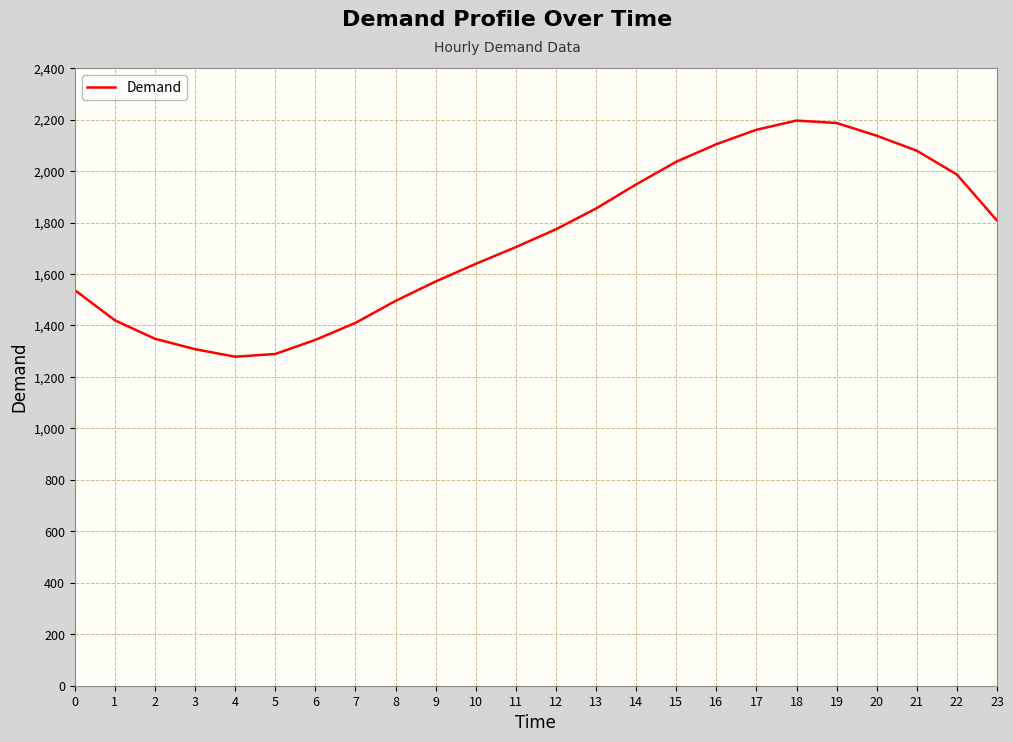

What is the difference between the maximum and minimum values?

917.7